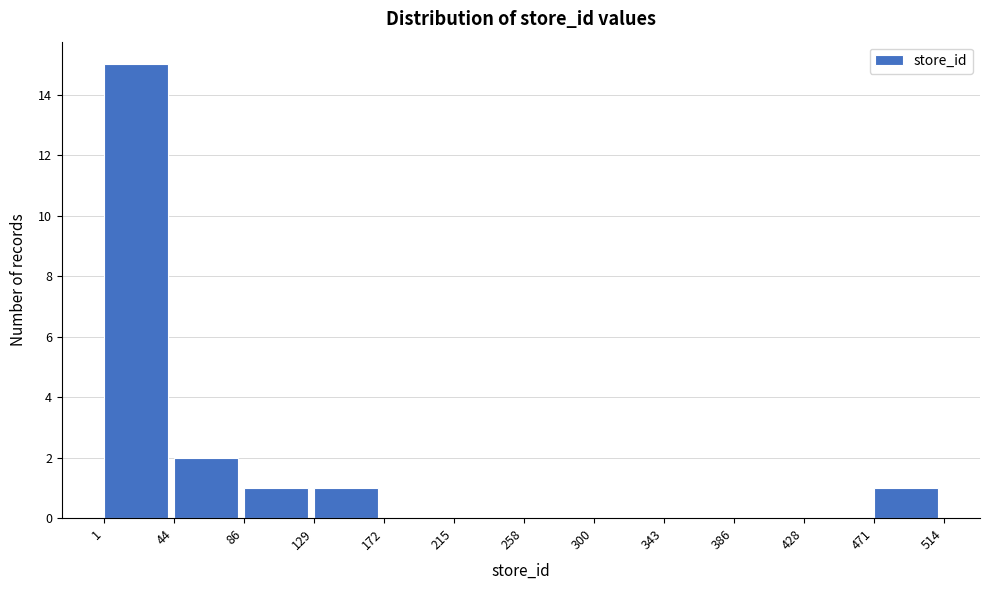

Reading left to right, transcribe this chart: for each bar, give the range it covers on the x-axis and its height. The values are not printed on the chart, so give them approximately, as read against the axis.

1 to 44: 15
44 to 86: 2
86 to 129: 1
129 to 172: 1
172 to 215: 0
215 to 258: 0
258 to 300: 0
300 to 343: 0
343 to 386: 0
386 to 428: 0
428 to 471: 0
471 to 514: 1